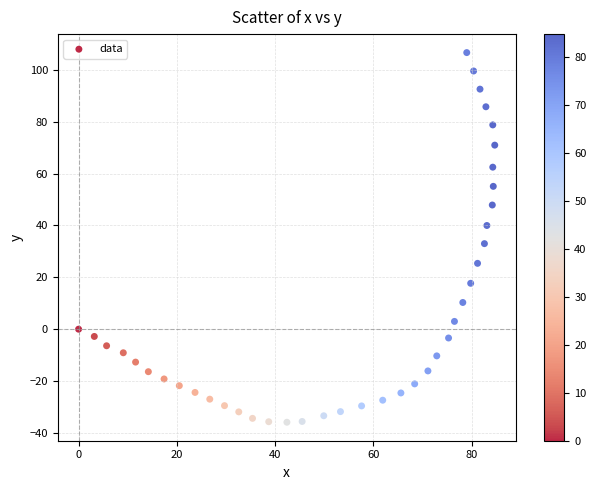

What is the range of Y values (max minus min)?

142.6